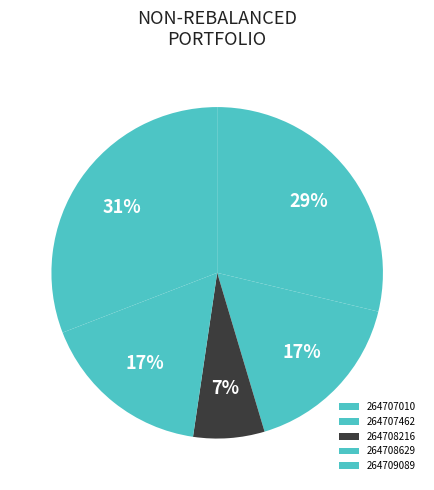

How much of the chart is everything except 264707462?

83.4%